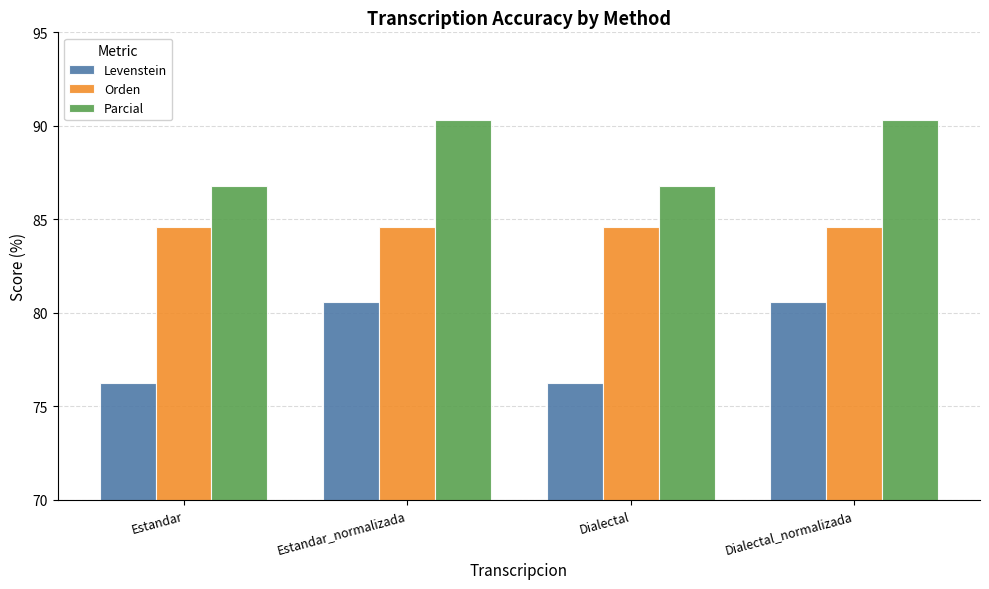

What is the label of the 1st bar from the right?

Dialectal_normalizada